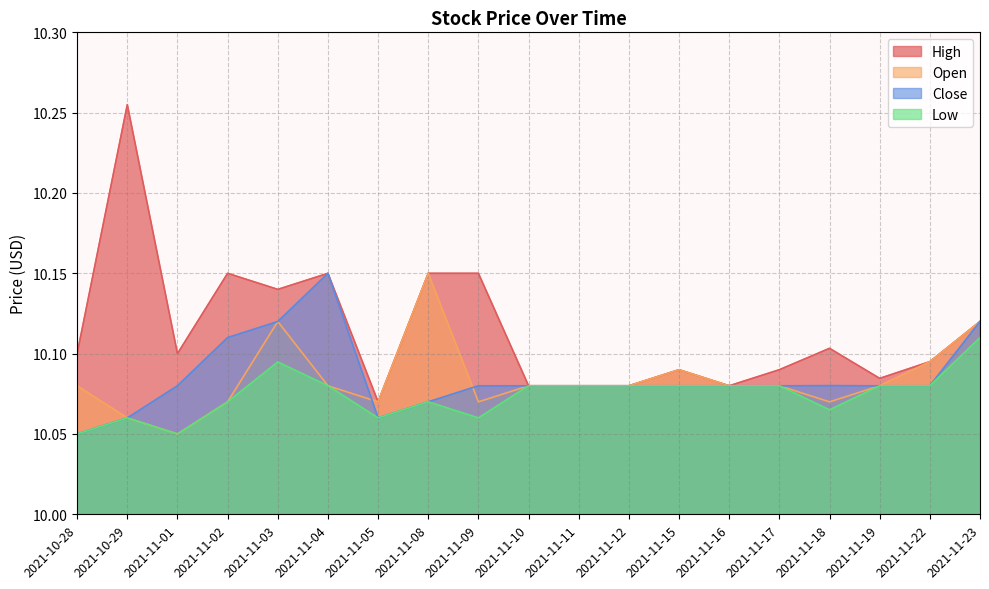

What is the lowest value of the High series?

10.1